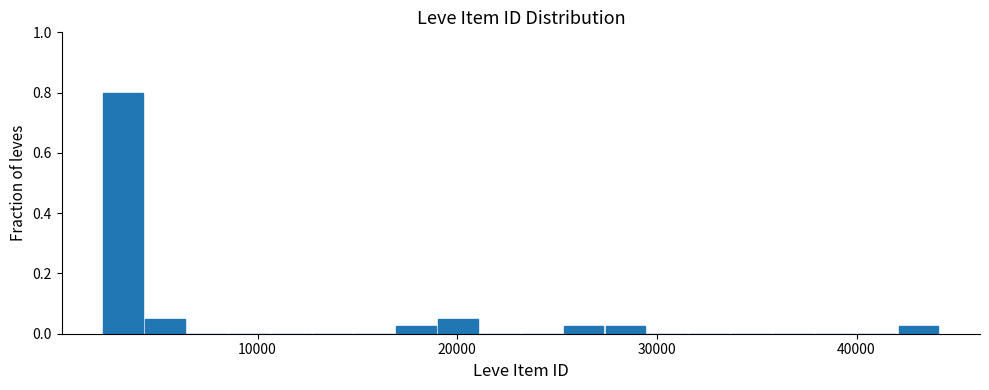

Around what value on the x-axis is the tallest bar? Give the approximate position of its centre, as read against the axis.

3000